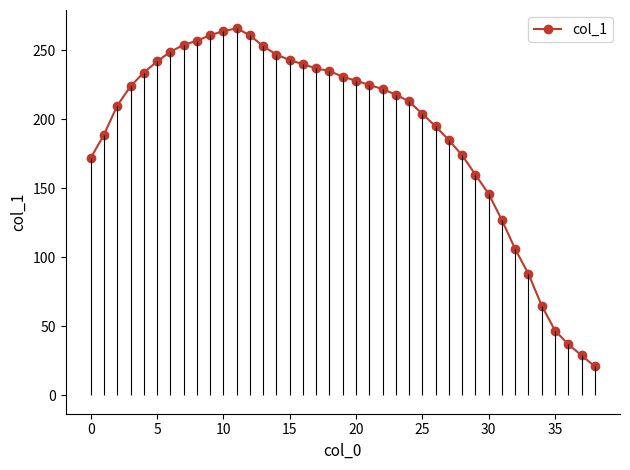

Does the chart display data point markers on the line(s)?

Yes